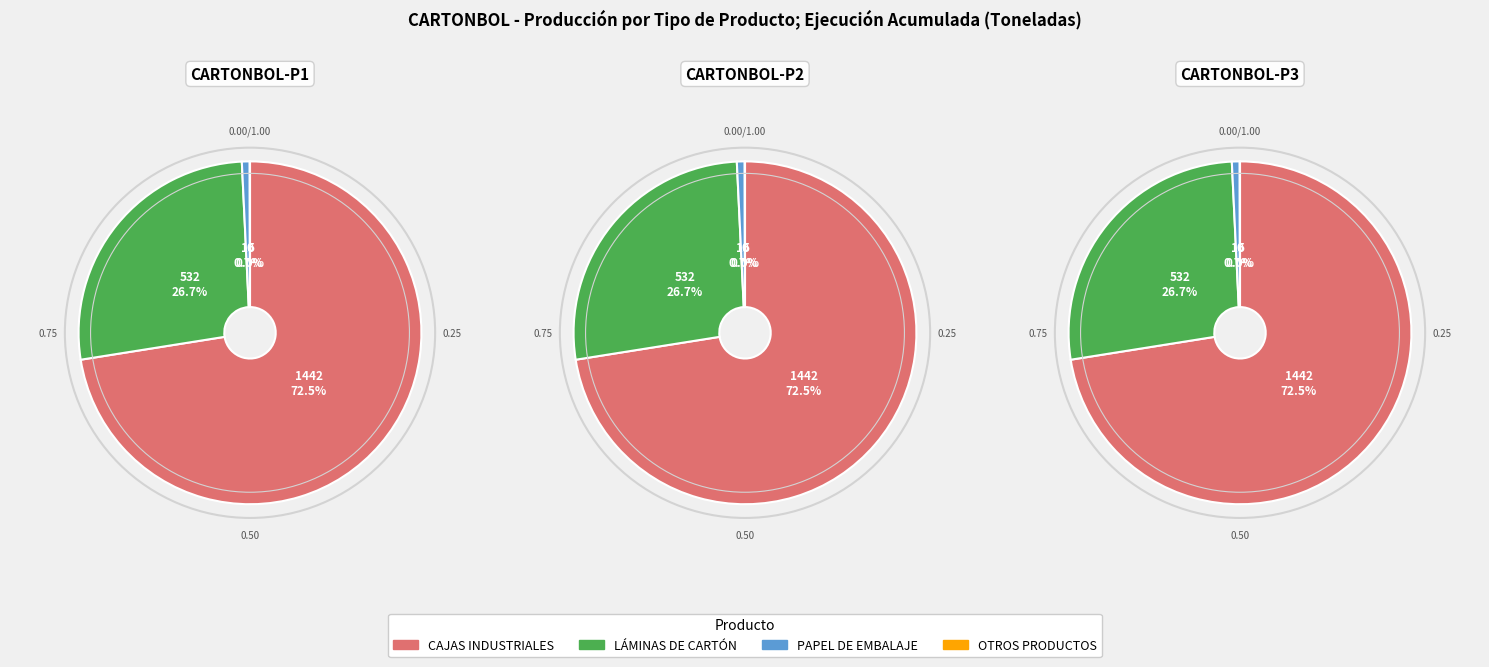

To the nearest percent, what is the difference between the largest and smallest slice percentages?

72%